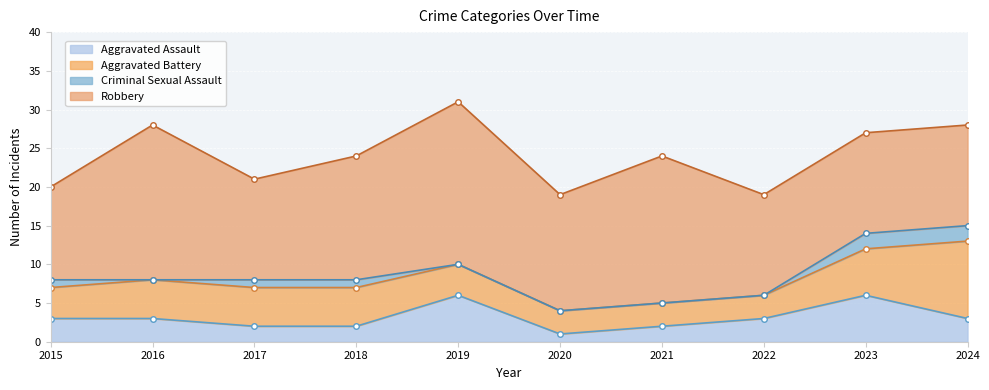

The value of Criminal Sexual Assault at 2015 is 1. True or false?

True